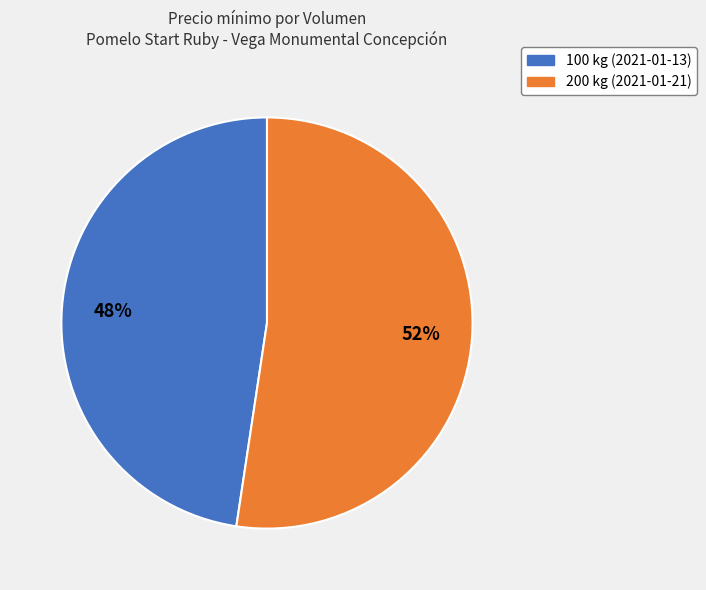

Between 100 kg (2021-01-13) and 200 kg (2021-01-21), which is larger?

200 kg (2021-01-21)